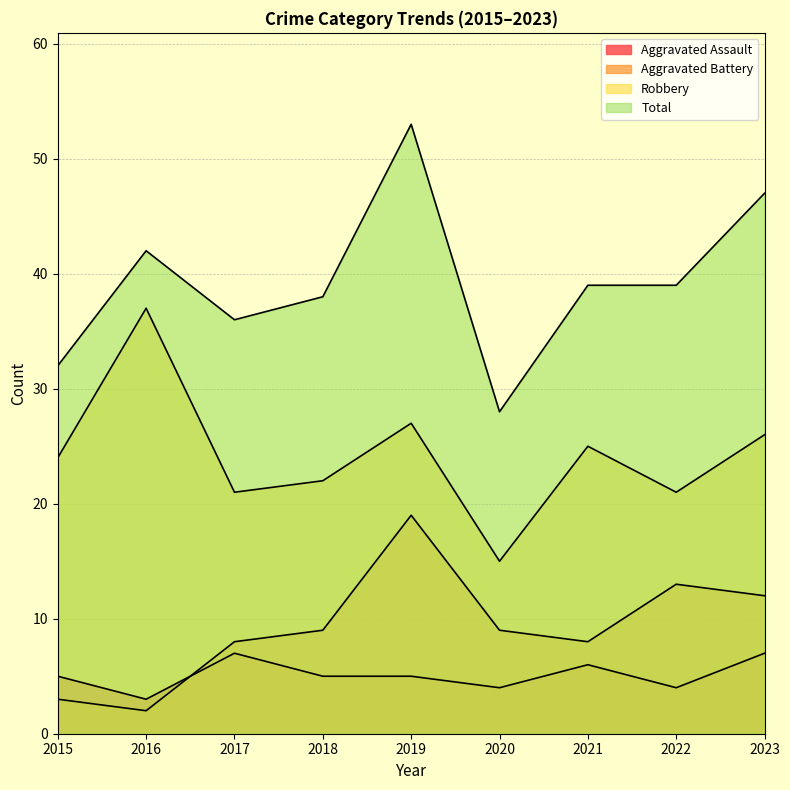

Is it true that Aggravated Battery equals 19 at 2019?

True